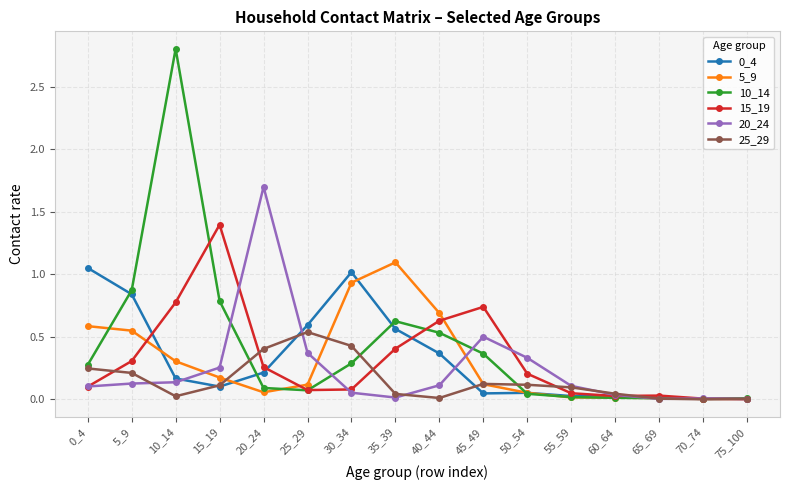

The value of 25_29 at 70_74 is 0.0. True or false?

True